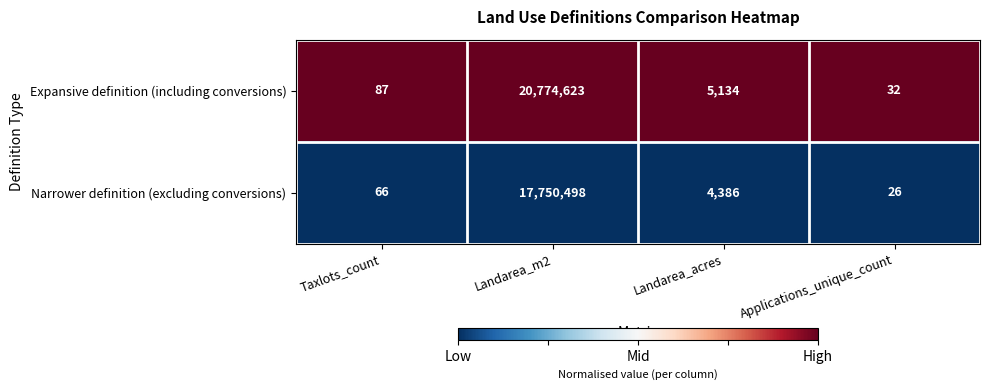

What is the spread (max minus min) of values at Landarea_m2?

3024125